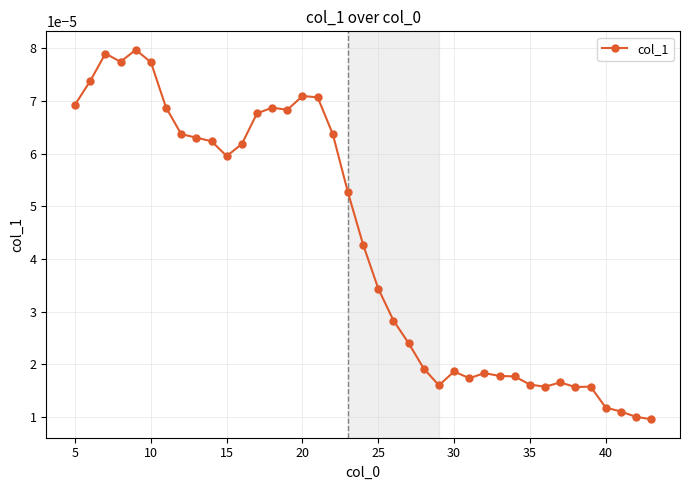

How many lines are shown in the chart?

1